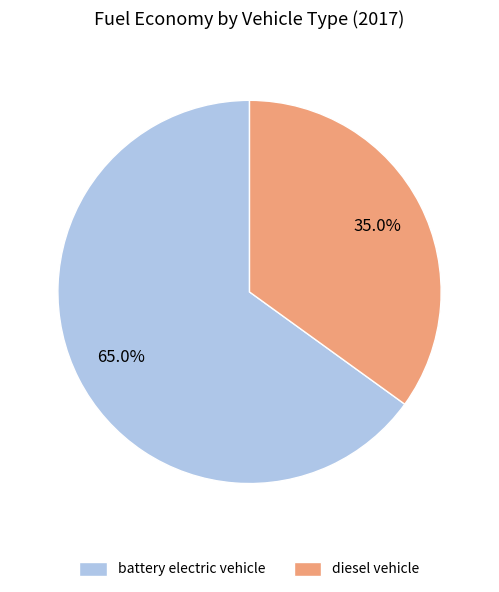

How much of the chart is everything except diesel vehicle?

65.0%